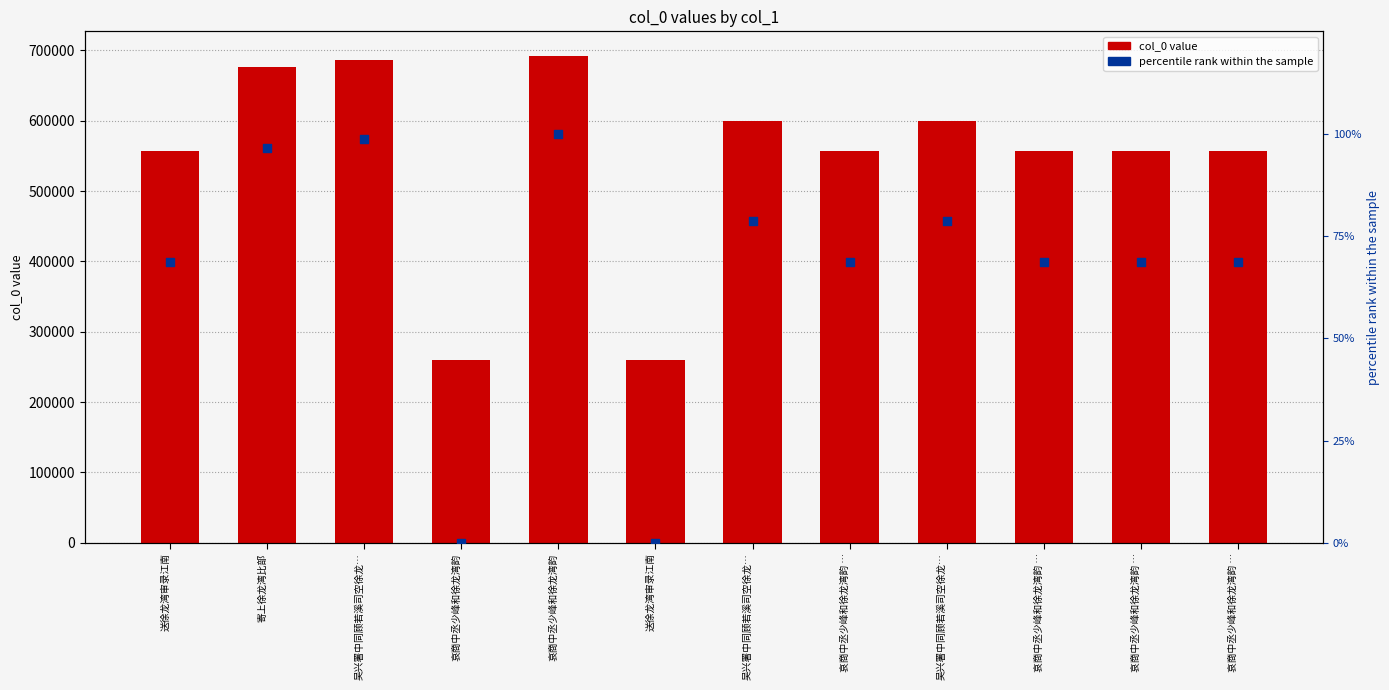

What are all the series names shown in the legend?

col_0, percentile rank